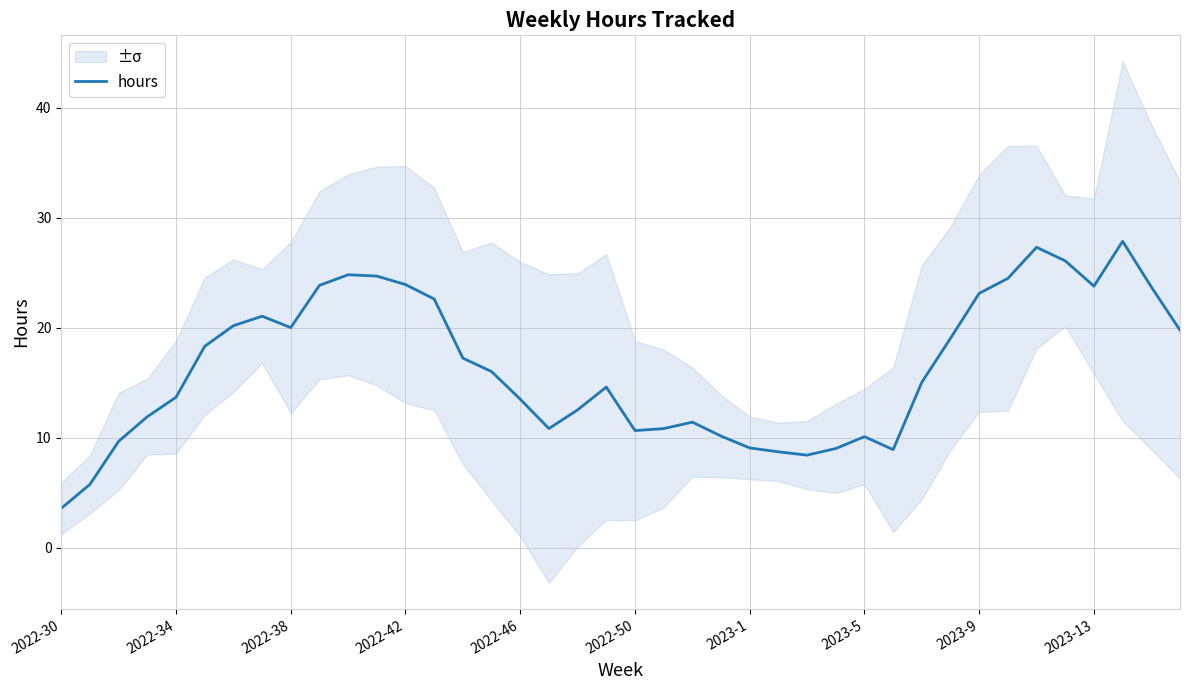

What is the highest value of the hours series?

27.8